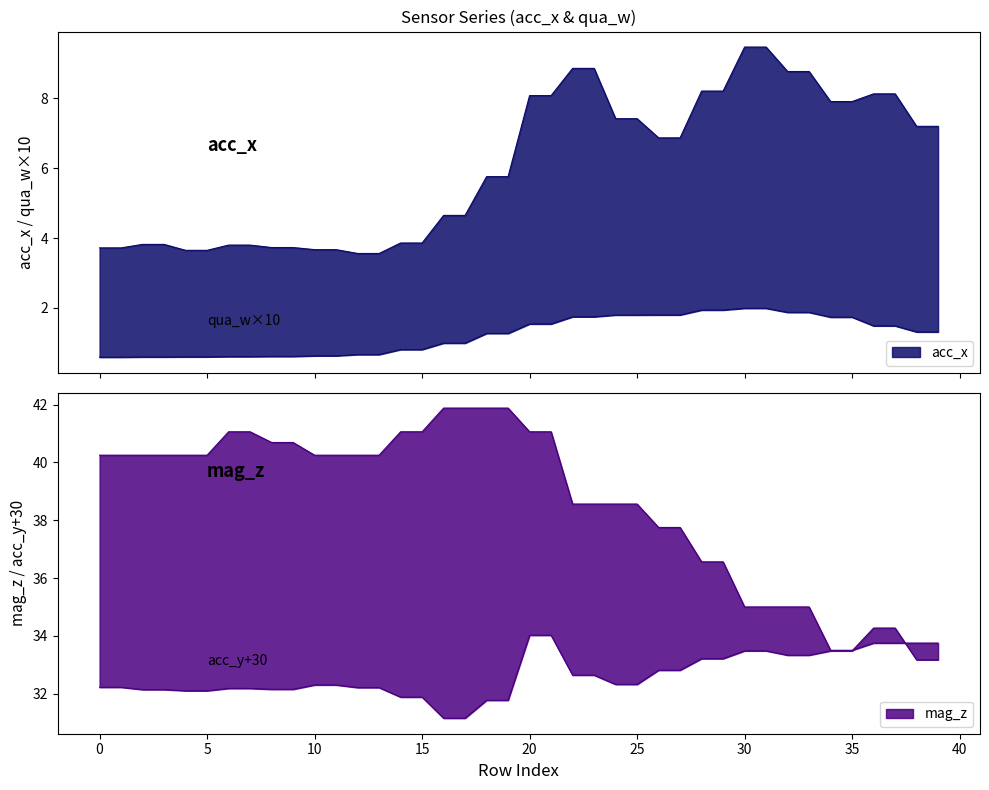

What is the value of the mag_z point at the 1st from the left?

40.2